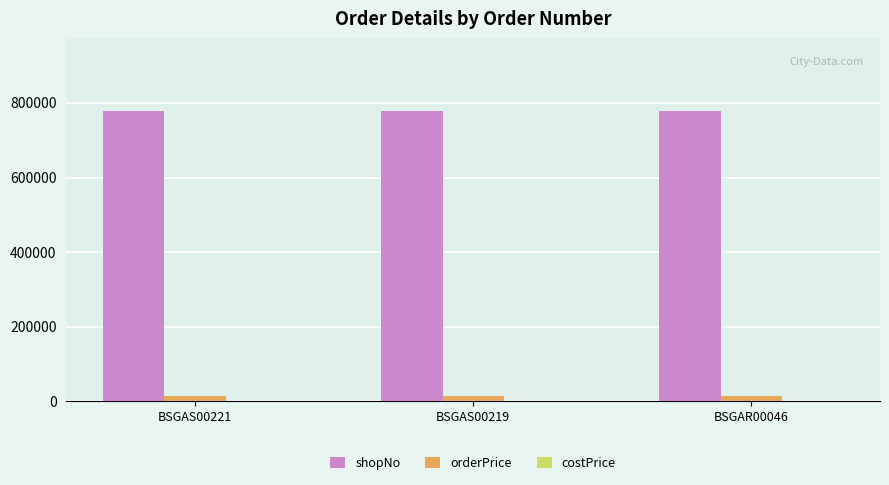

Rank the series by their average value, from lowest to highest.

orderPrice, shopNo